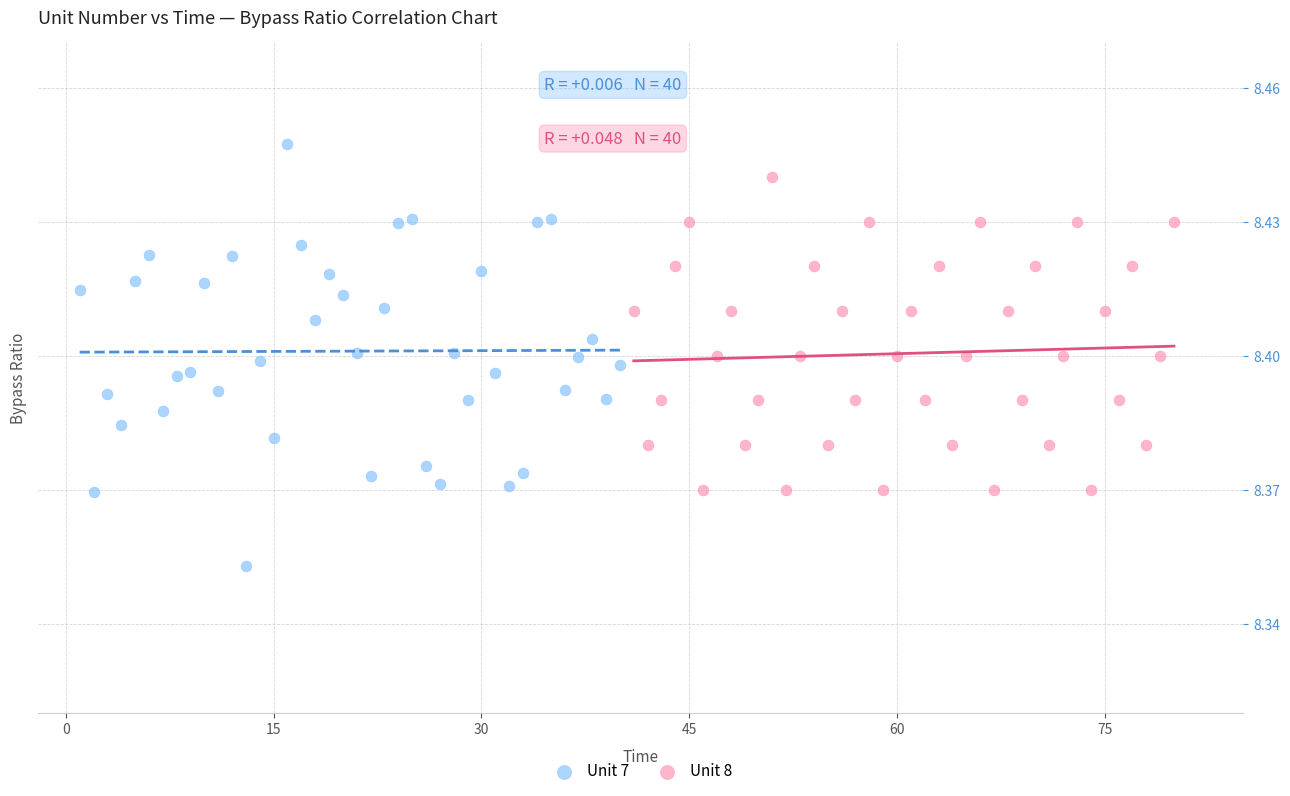

Which series reaches the minimum Y coordinate?

Unit 7